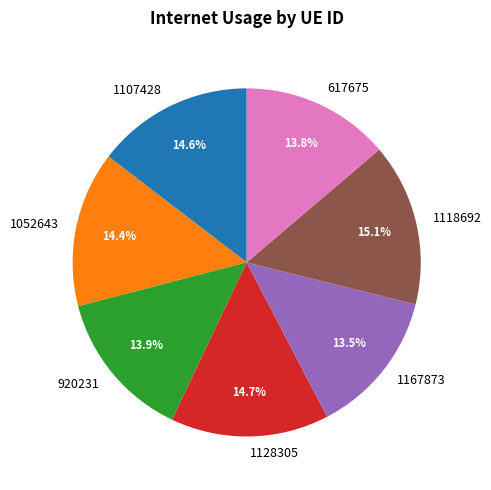

Does any single category account for the majority?

No